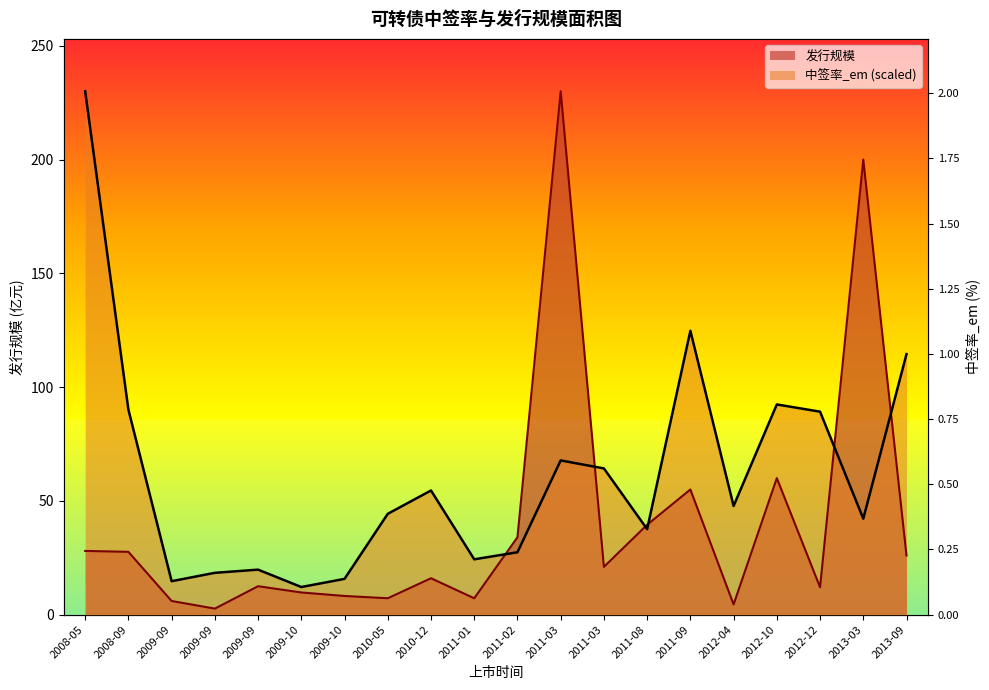

After their last crossing, which series has the higher values: 发行规模 or 中签率_em?

中签率_em